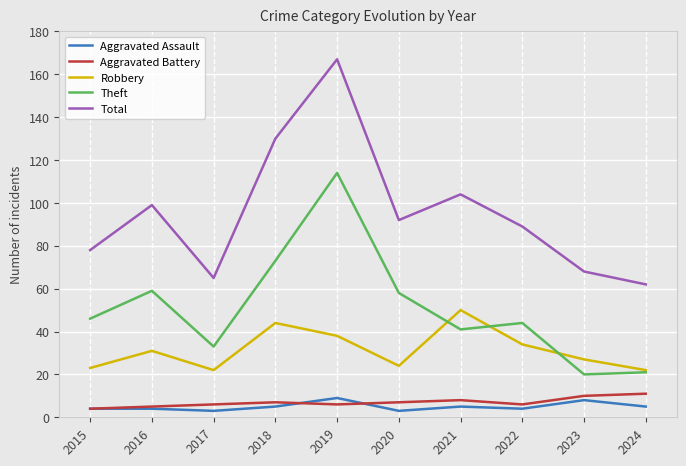

True or false: Aggravated Assault and Total cross at least once.

False